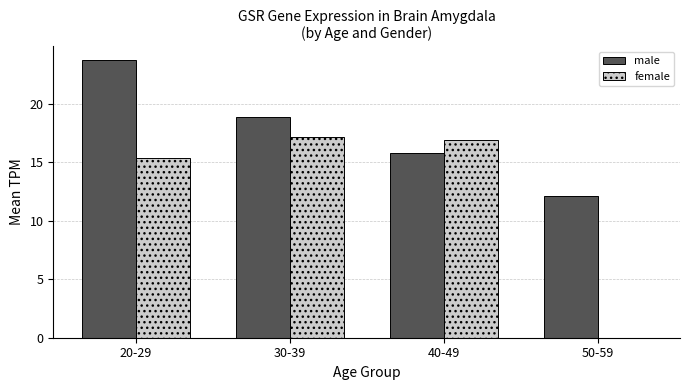

How many series are shown in this chart?

2